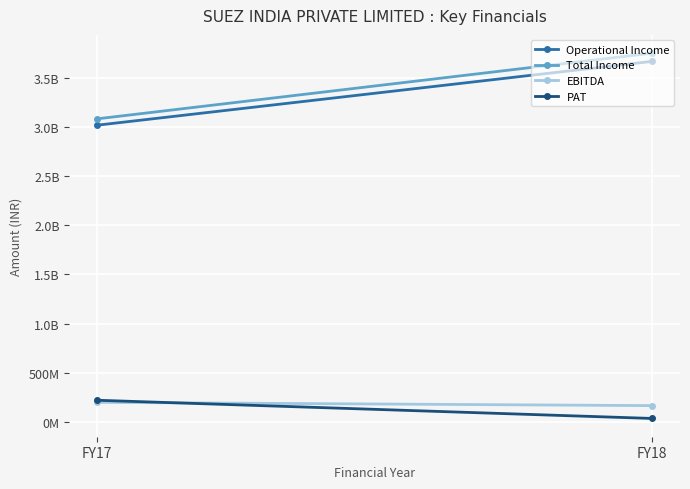

Which series has the largest total across all categories?

Total Income